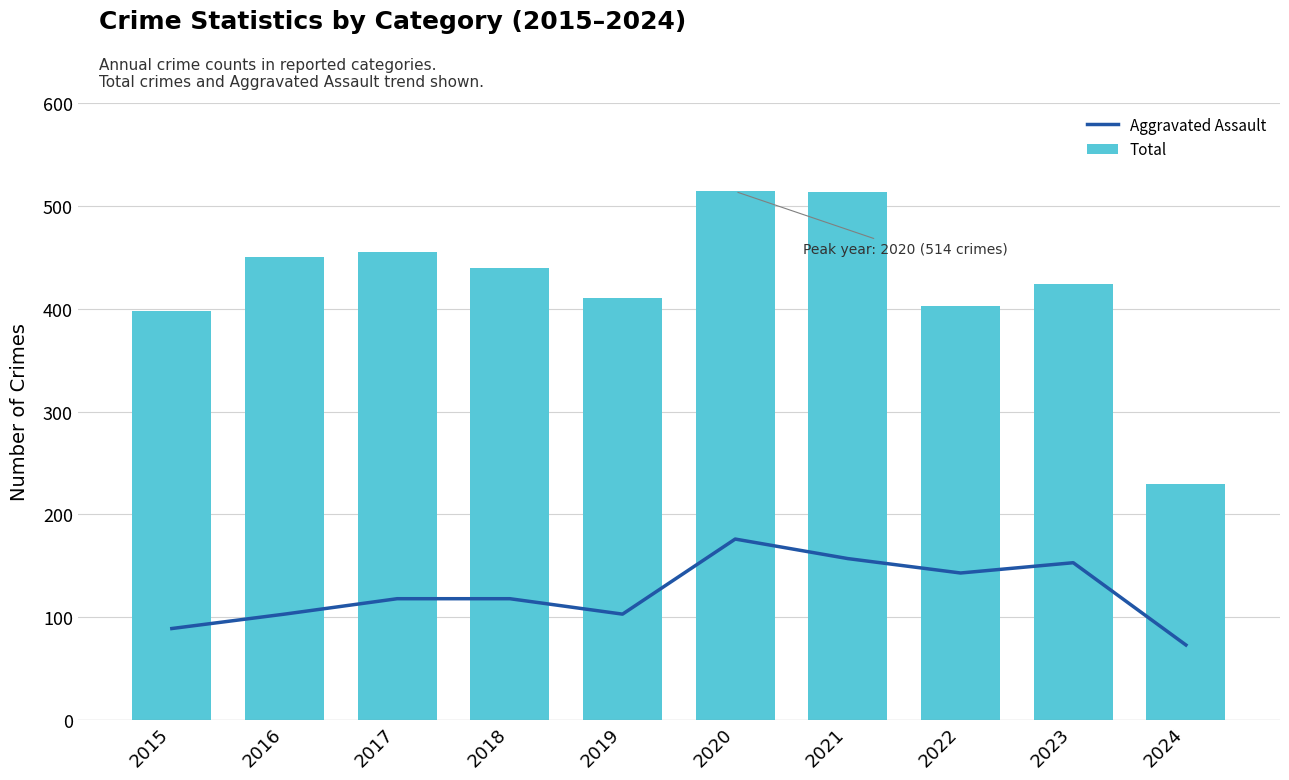

Where does the Total series first go above 440?

2016